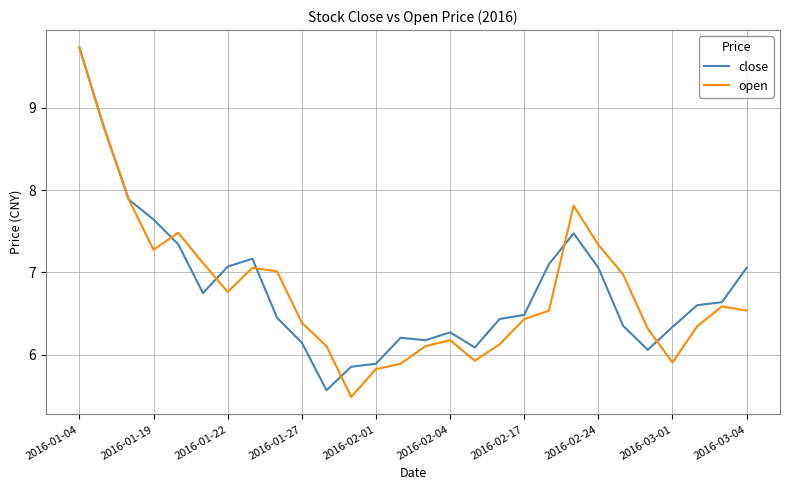

What is the lowest value of the open series?

5.5